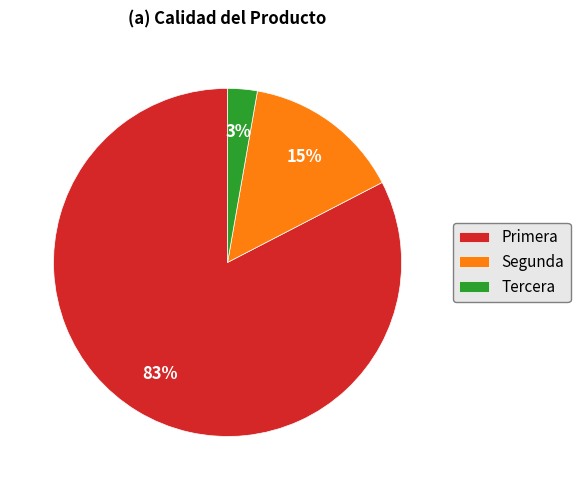

Which has a higher value, Primera or Segunda?

Primera